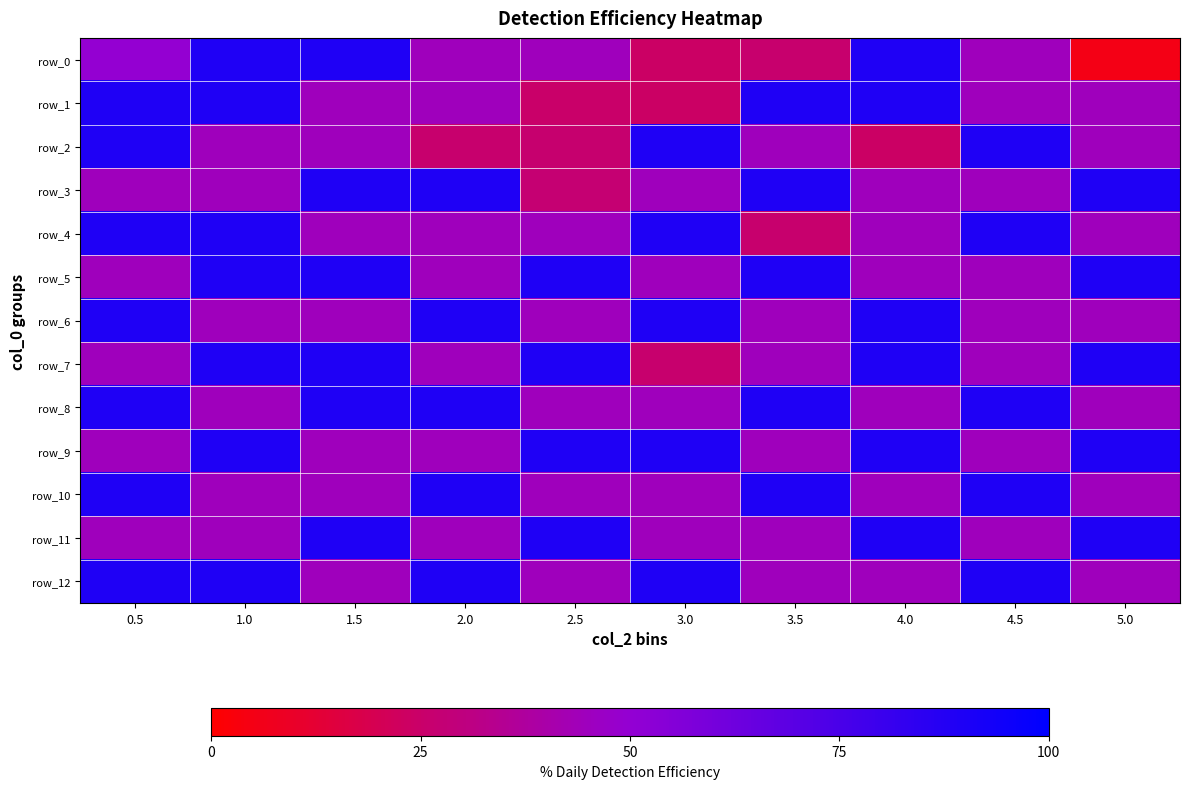

What is the sum of the row_11 values at 4.0 and 3.0?

134.1